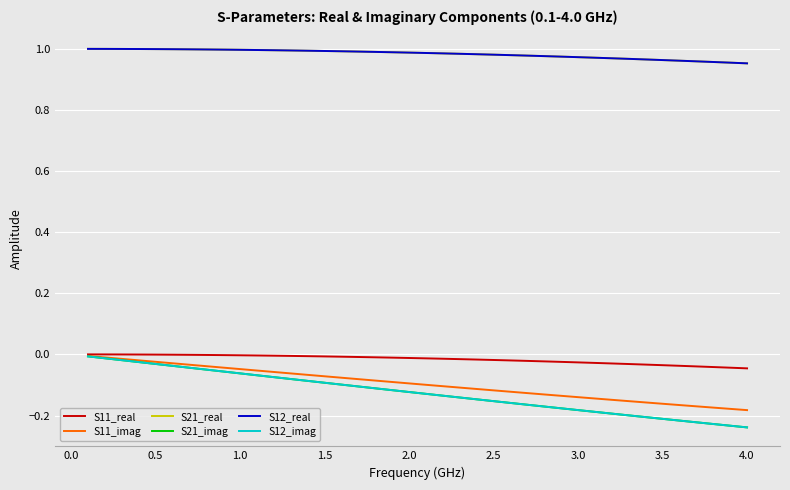

At which category does the chart reach its minimum across all series?

4.0